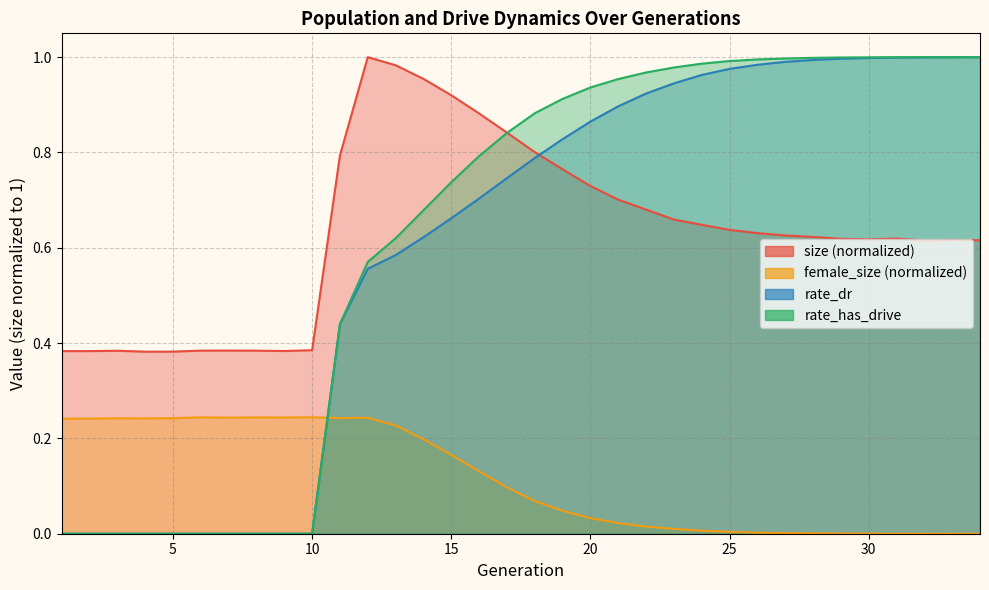

What is the spread (max minus min) of values at 26?

1.0